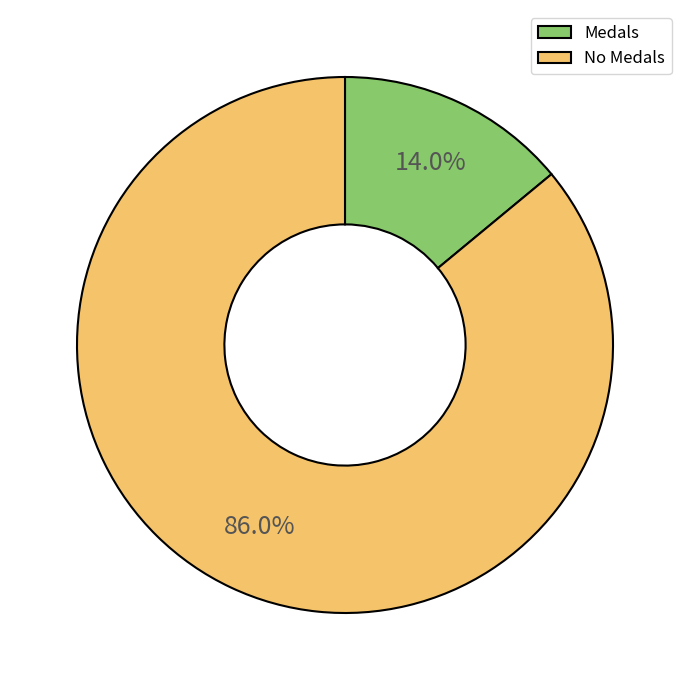

To the nearest percent, what is the difference between the largest and smallest slice percentages?

72%